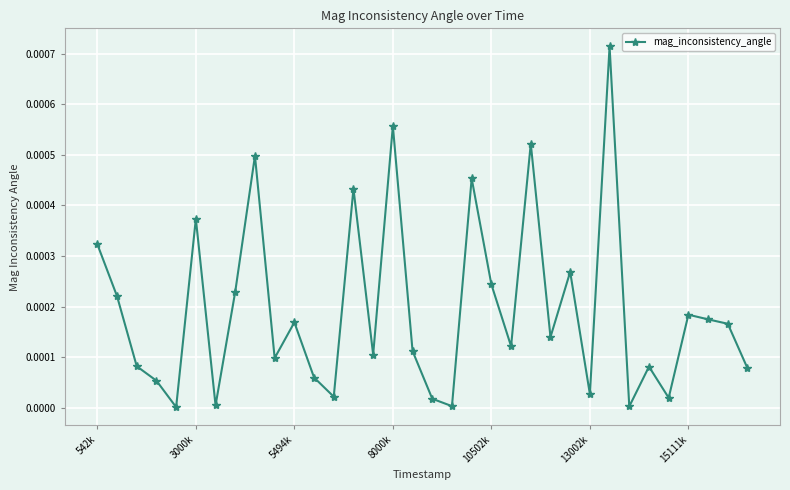

True or false: the data has more than 0 interior local peaks.

True